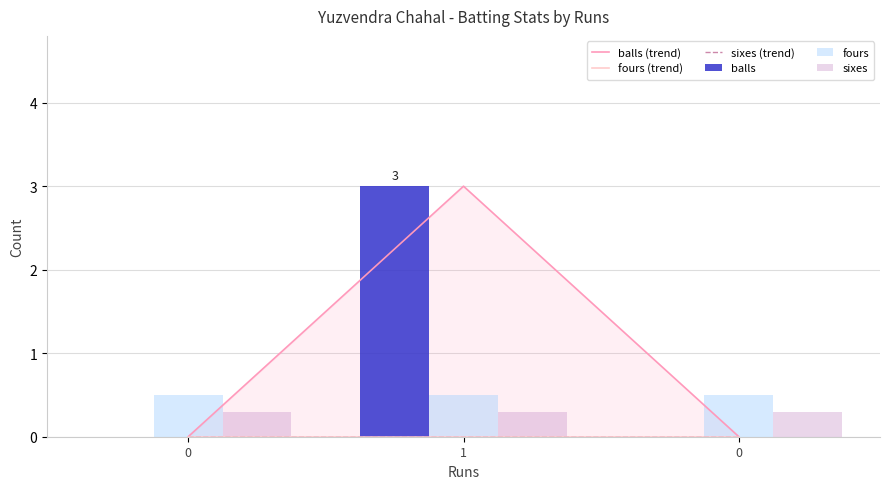

What is the total value across all series at 0?

0.8